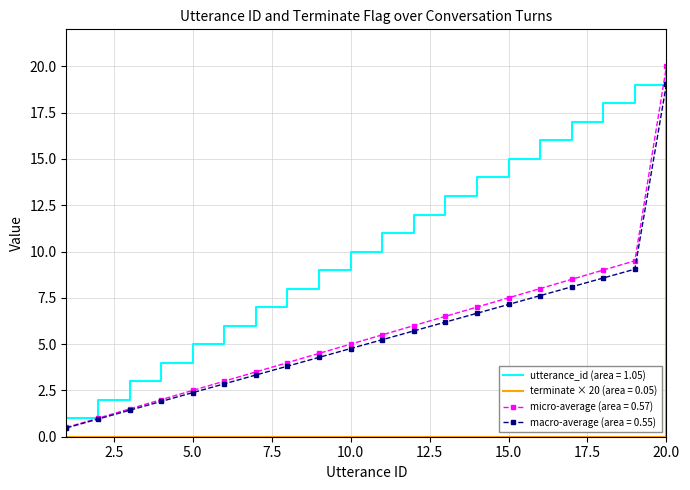

What are all the series names shown in the legend?

utterance_id (area = 1.05), terminate × 20 (area = 0.05), micro-average (area = 0.57), macro-average (area = 0.55)